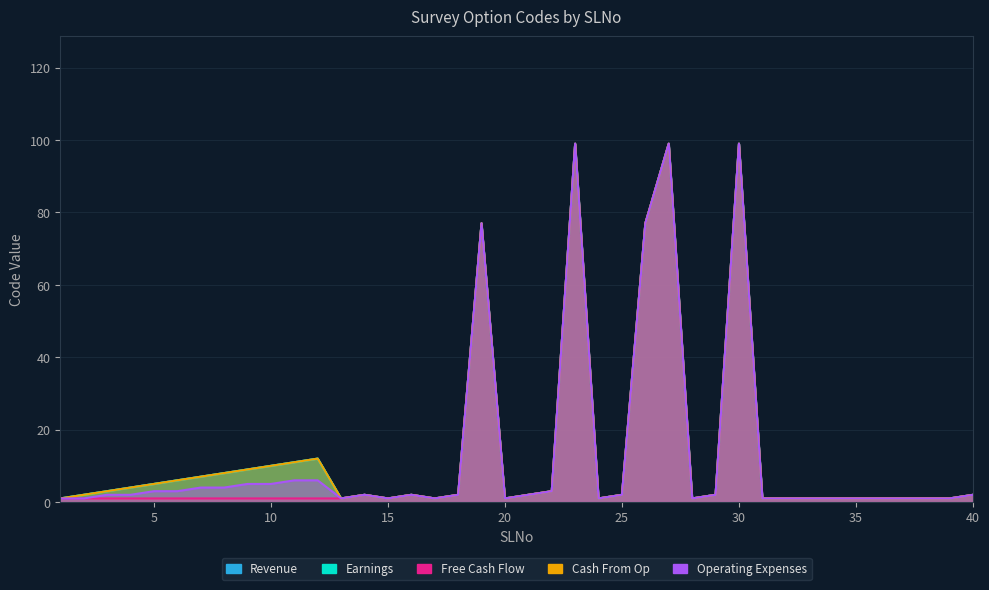

Where is the first local maximum for Revenue?

12